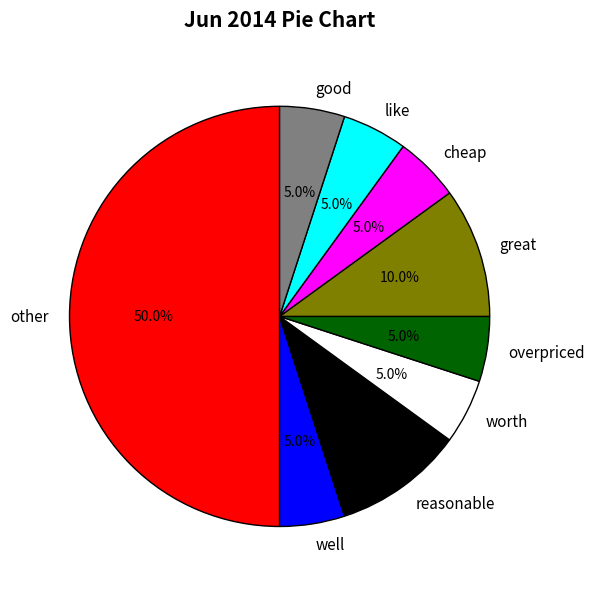

What percentage is NOT represented by overpriced?

95.0%